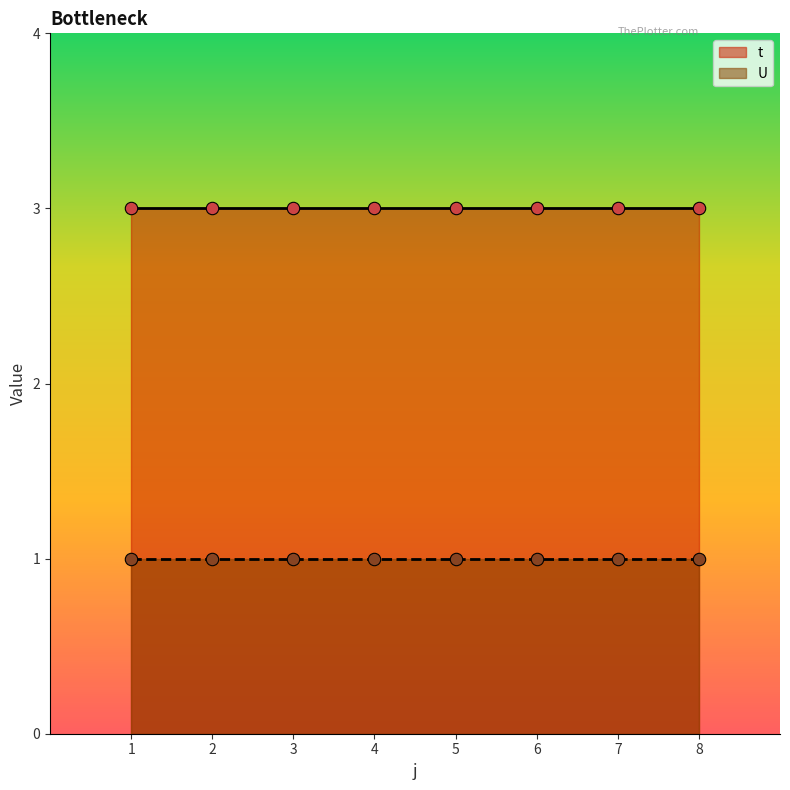

Which series has the largest Y range (max minus min)?

t